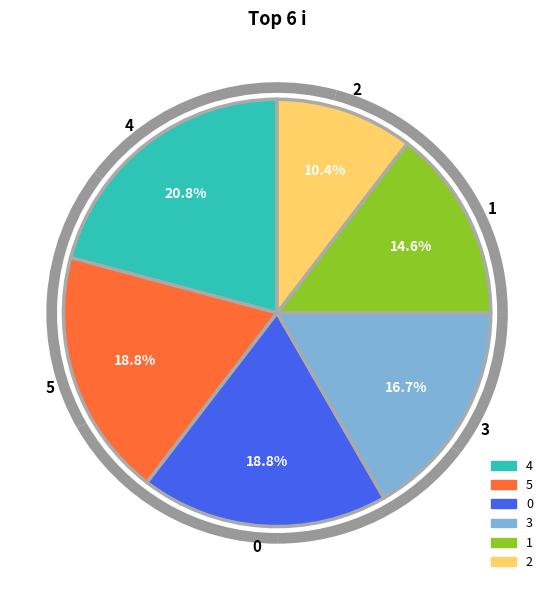

Which category has the biggest portion of the pie?

4